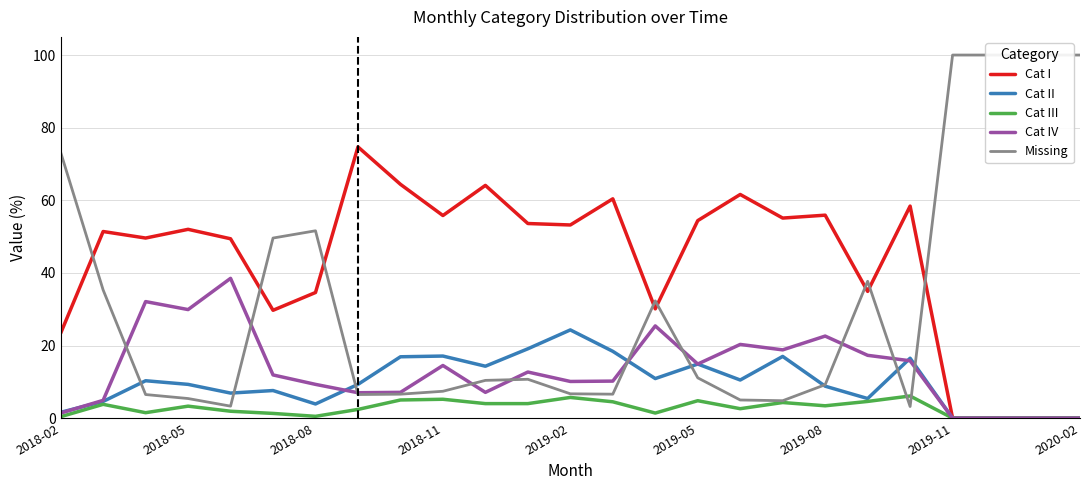

What is the approximate value of Cat IV at 2019-05?

14.9